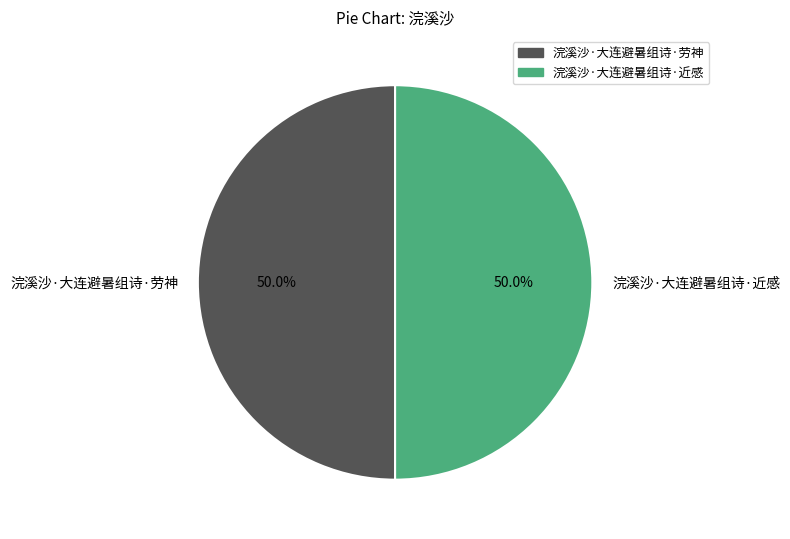

Is it true that 浣溪沙·大连避暑组诗·劳神 is 50% of the pie?

True